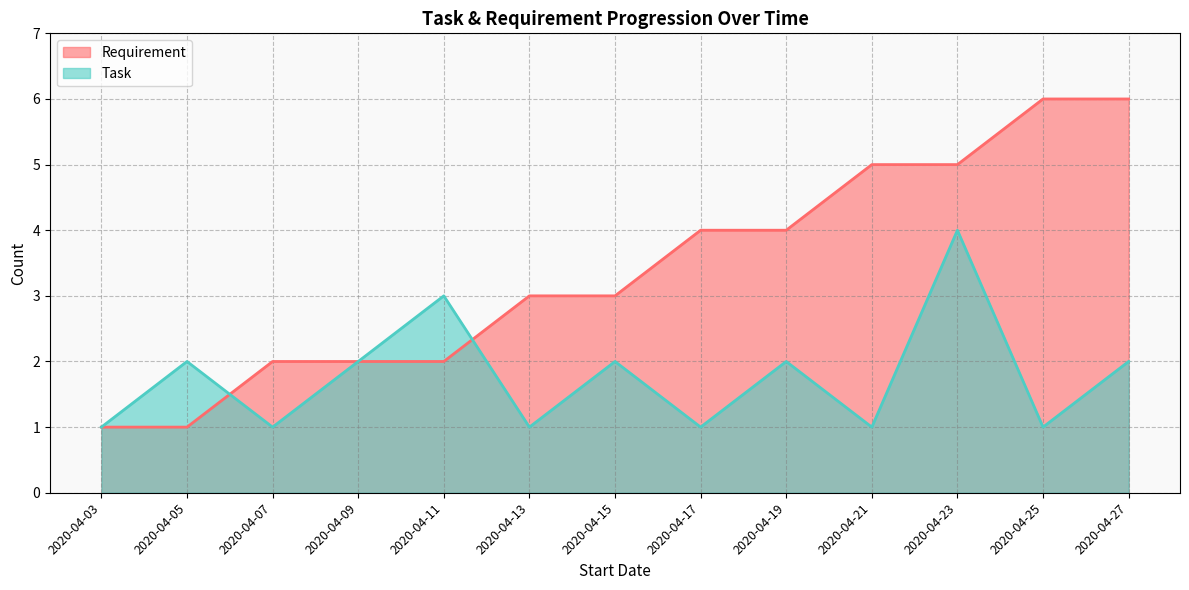

Reading left to right, extract all data points from this chart.

Requirement: 1	1	2	2	2	3	3	4	4	5	5	6	6
Task: 1	2	1	2	3	1	2	1	2	1	4	1	2